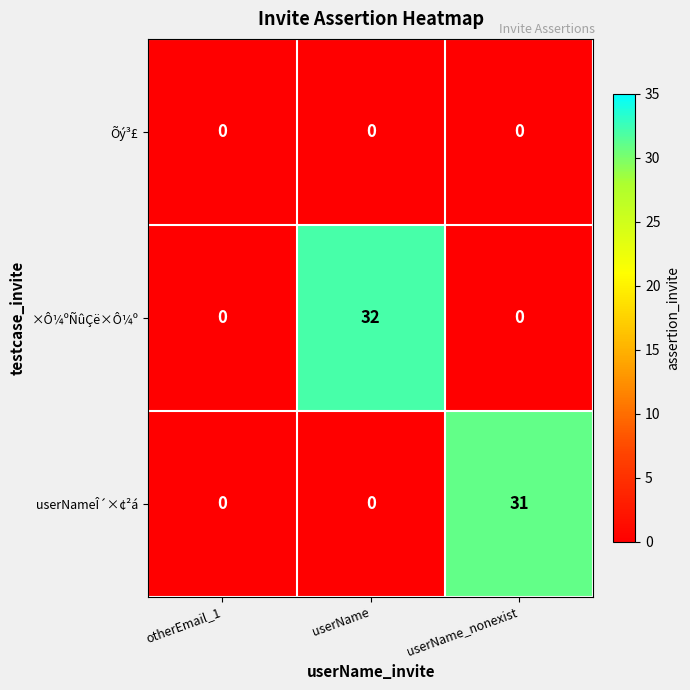

Which series has the widest spread of values?

×Ô¼ºÑûÇë×Ô¼º